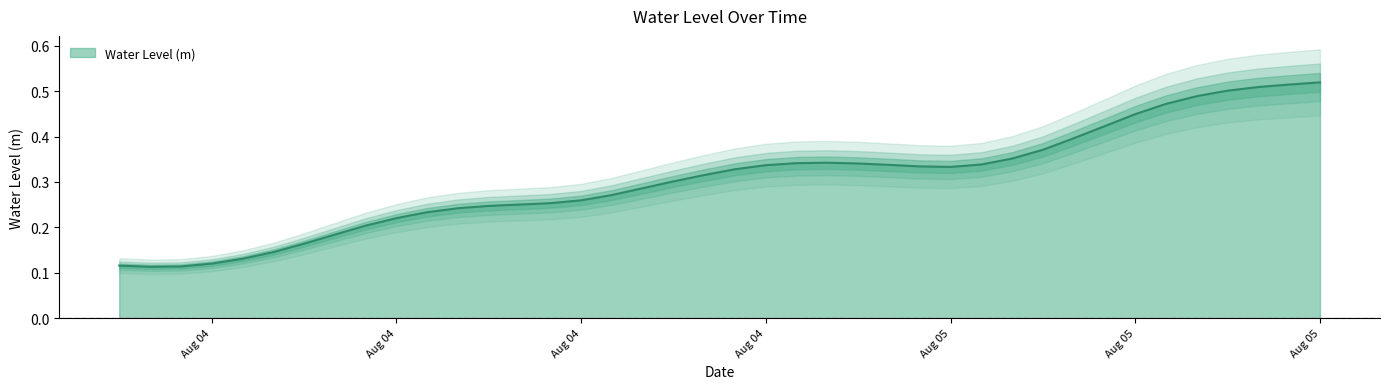

Where is the first local maximum?

2025-08-04 23:00:00